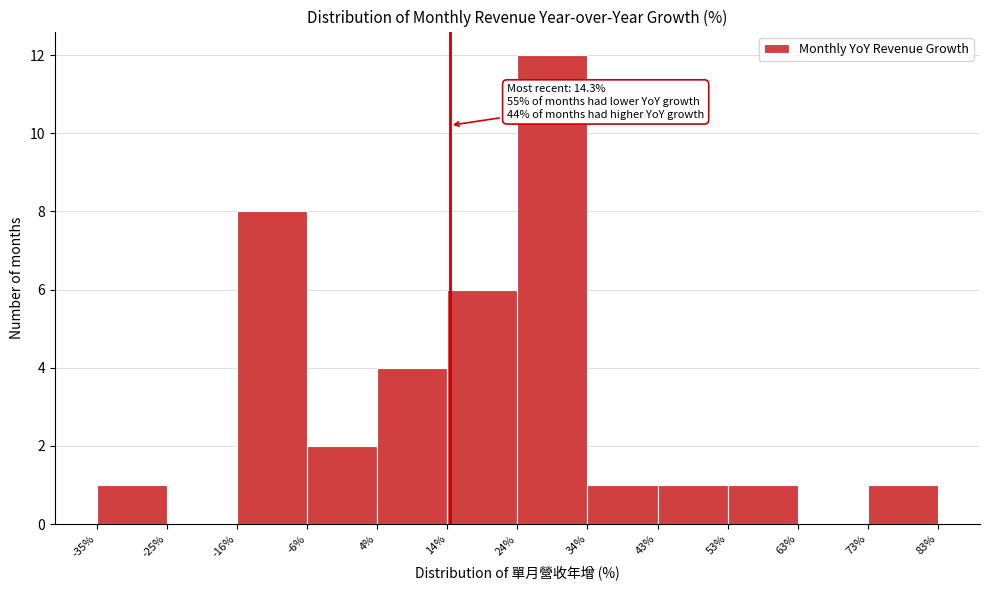

Over which range of the x-axis is the bar tallest?

24% to 34%